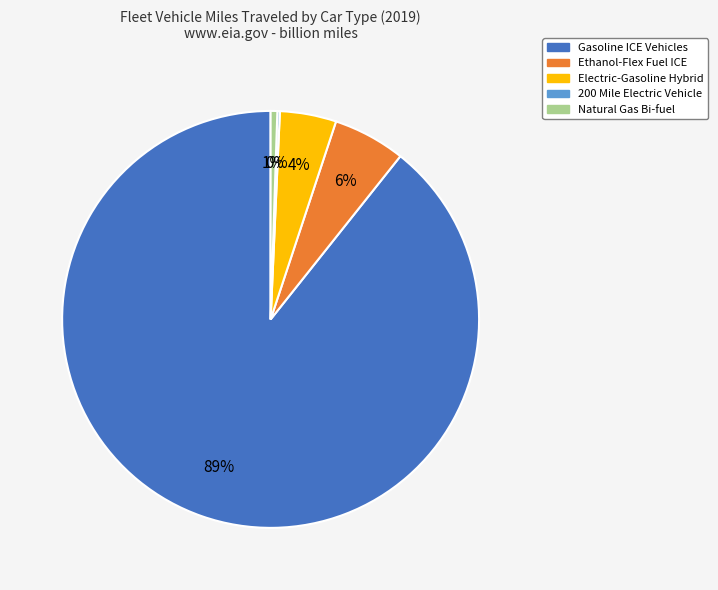

To the nearest percent, what portion does Natural Gas Bi-fuel represent?

1%